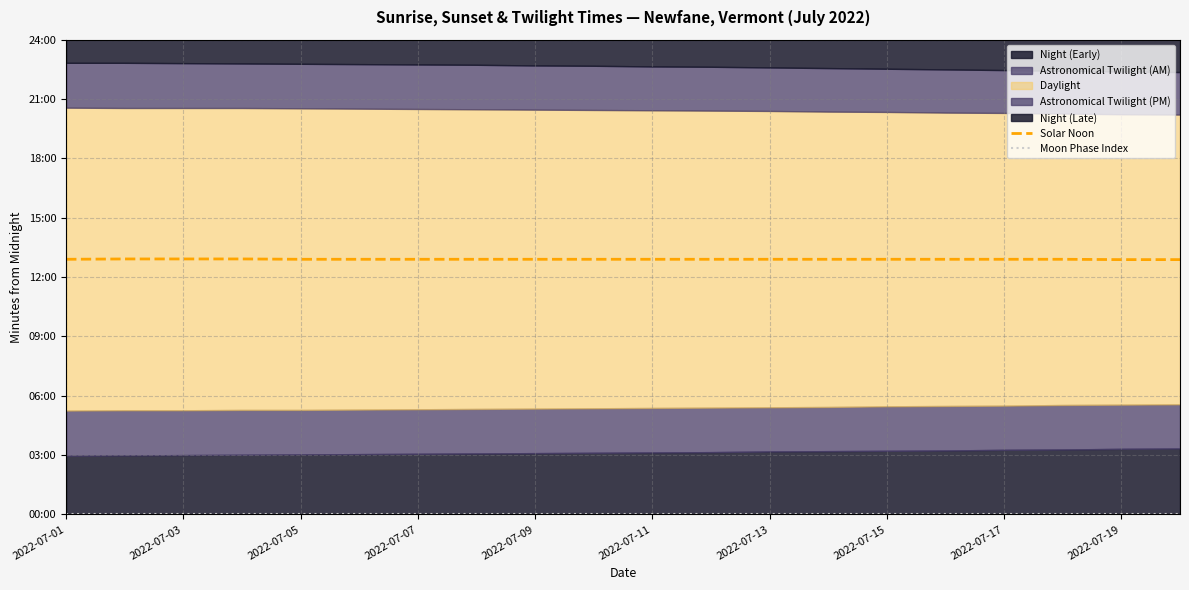

At how many categories does at least one series exceed 611?

20